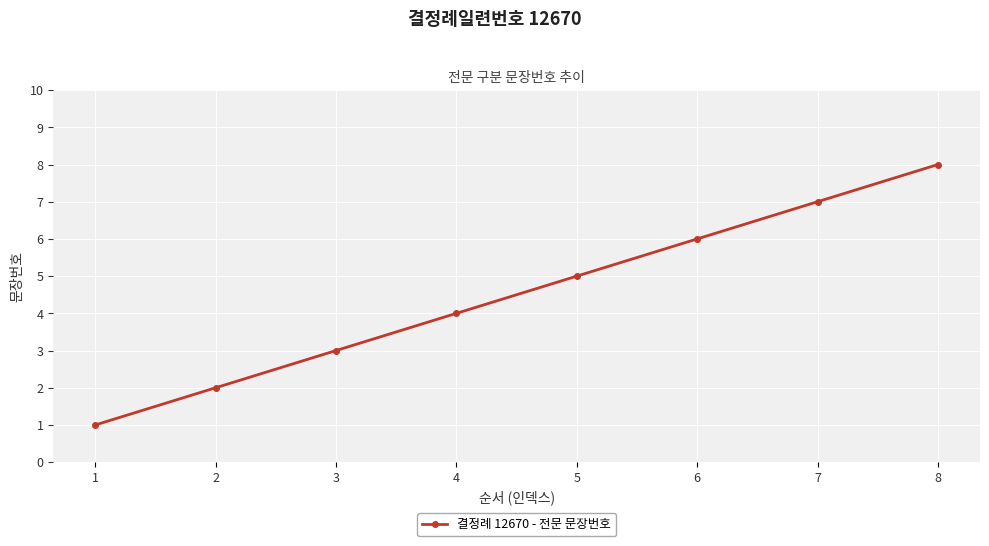

What is the difference between the maximum and minimum values?

7